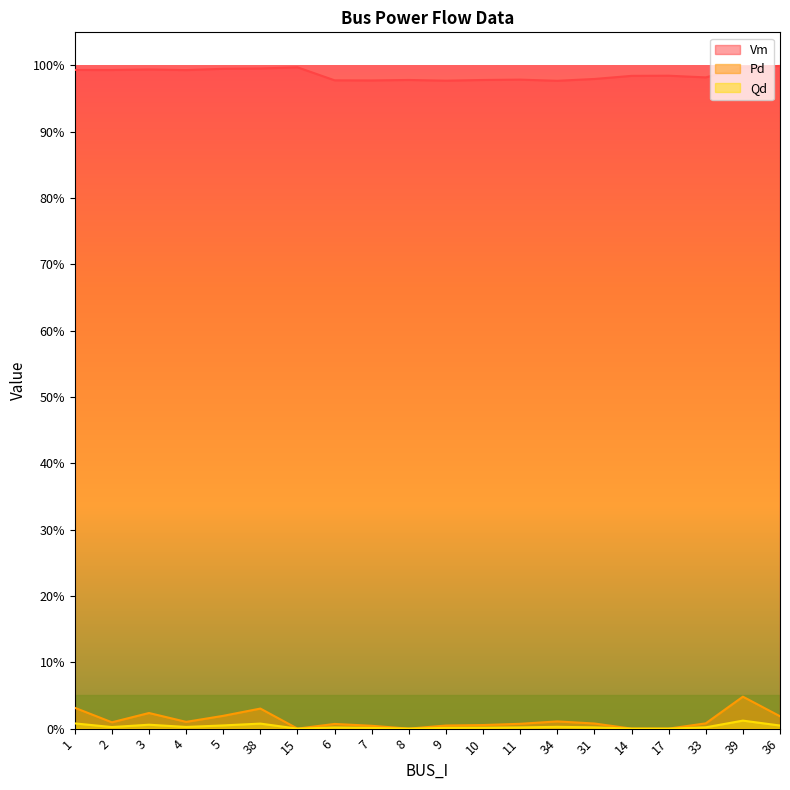

At how many categories does at least one series exceed 0?

20